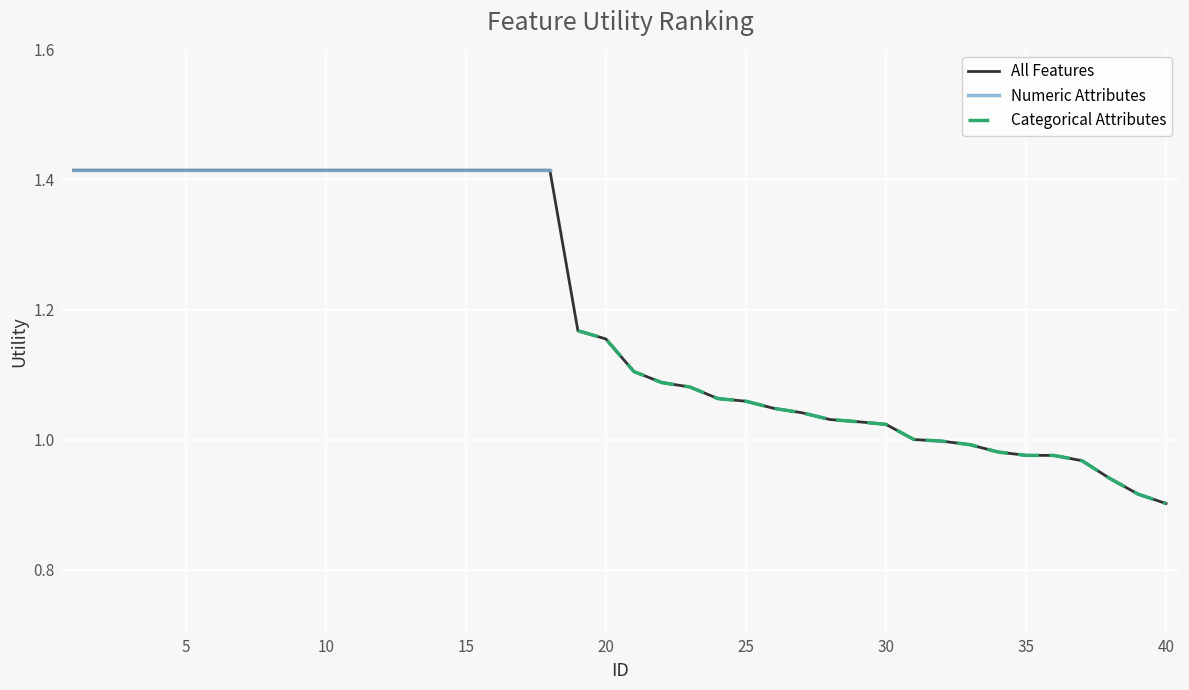

Does the chart display data point markers on the line(s)?

No